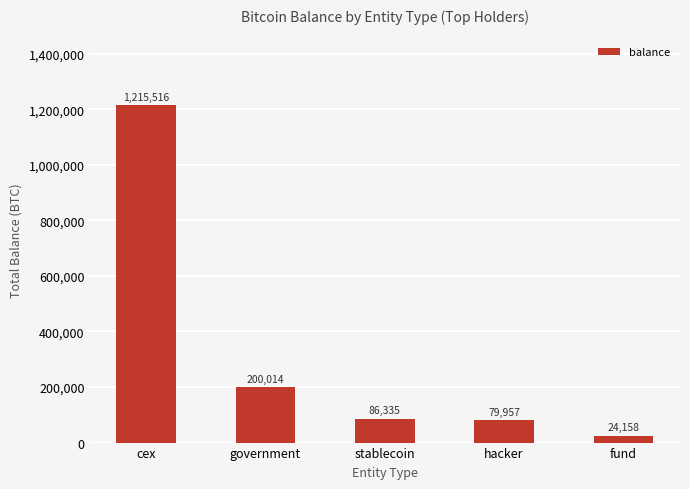

List the labels in order of value, smallest first.

fund, hacker, stablecoin, government, cex